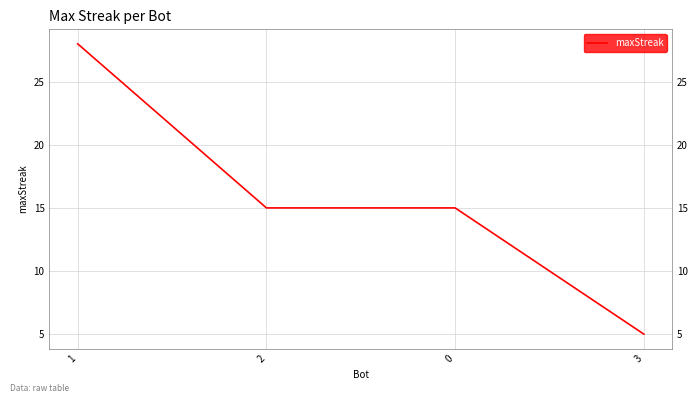

Is it true that the value at 1 is 28?

True